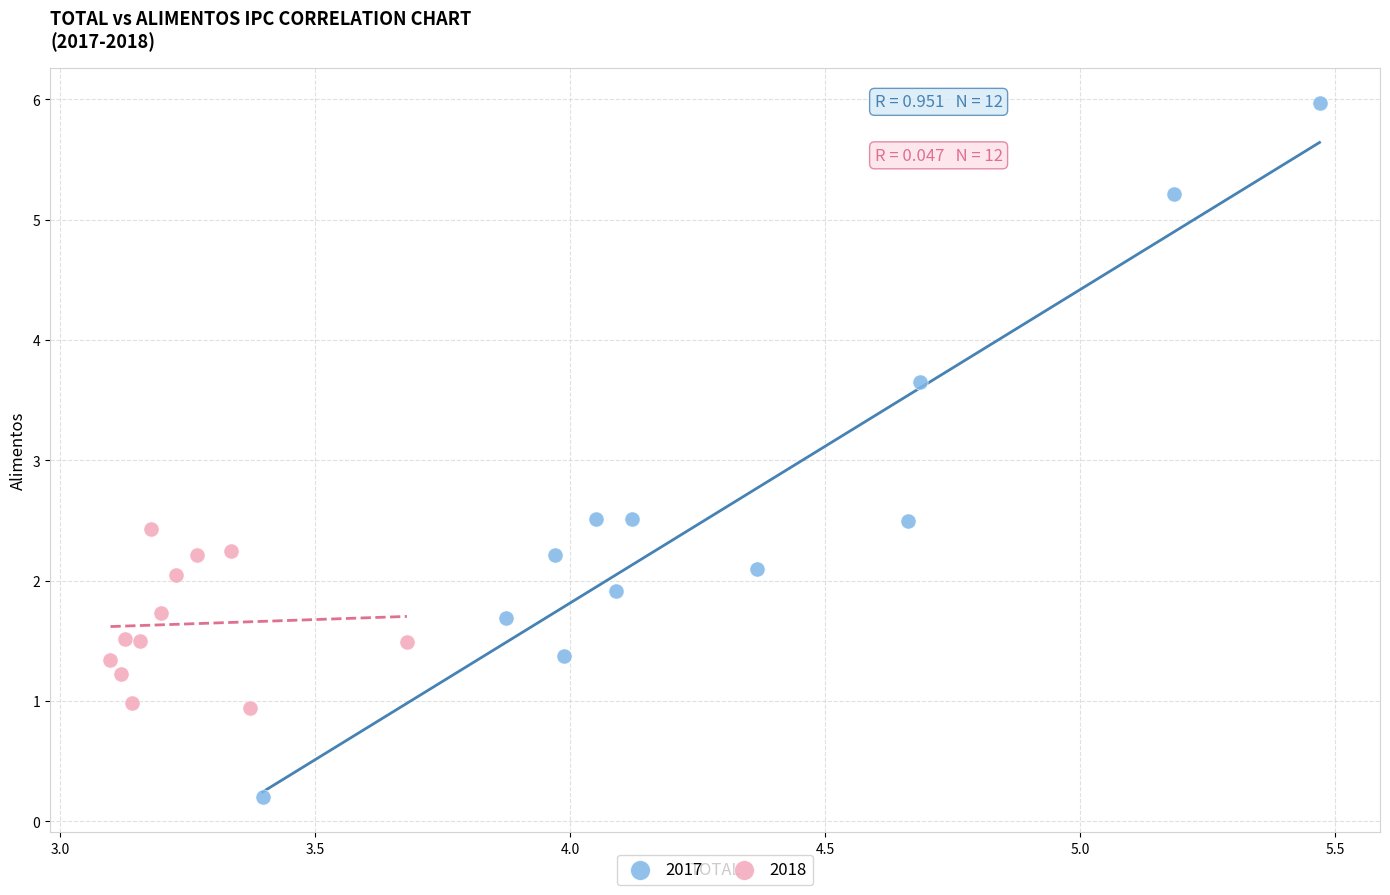

Which series contains the lowest Y value?

2017